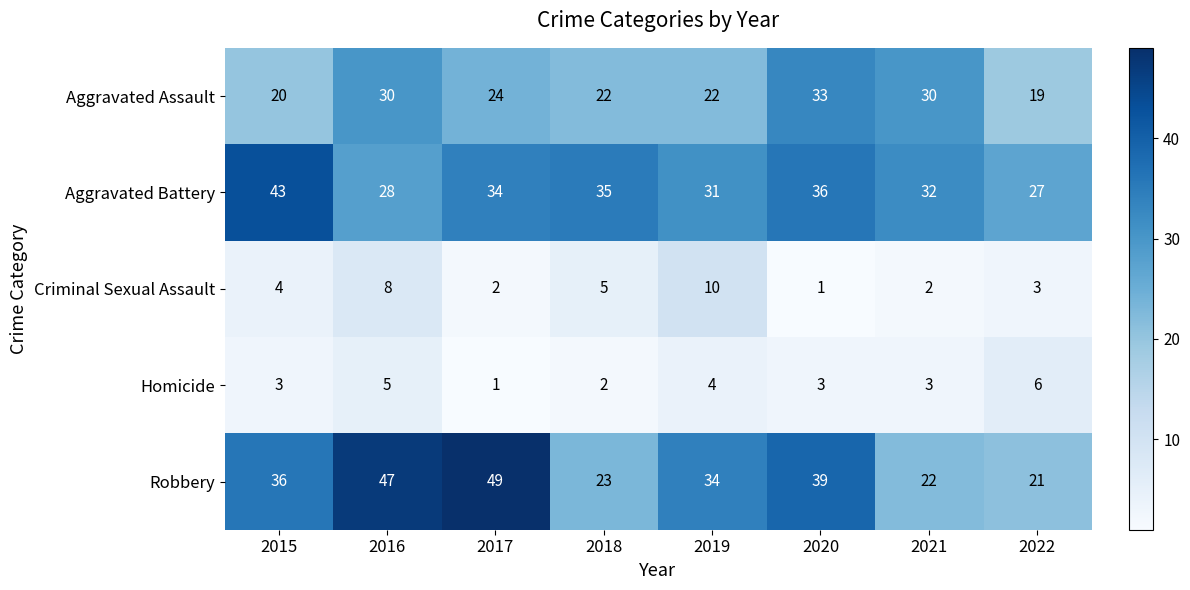

What is the maximum value shown in the chart?

49